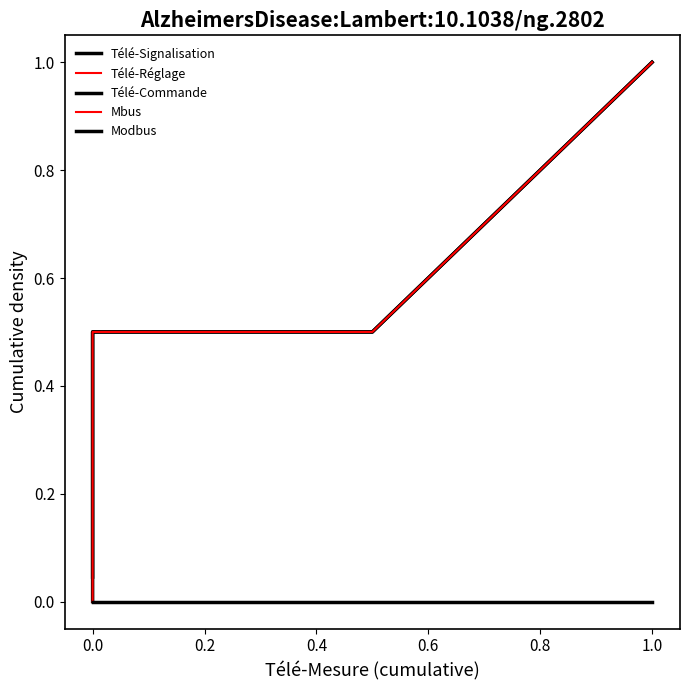

How many distinct data groups are displayed?

5